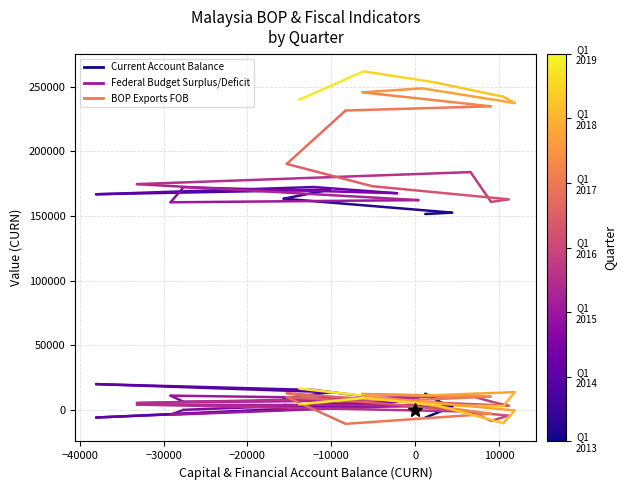

What is the total value across all series at −40000?

155937.6